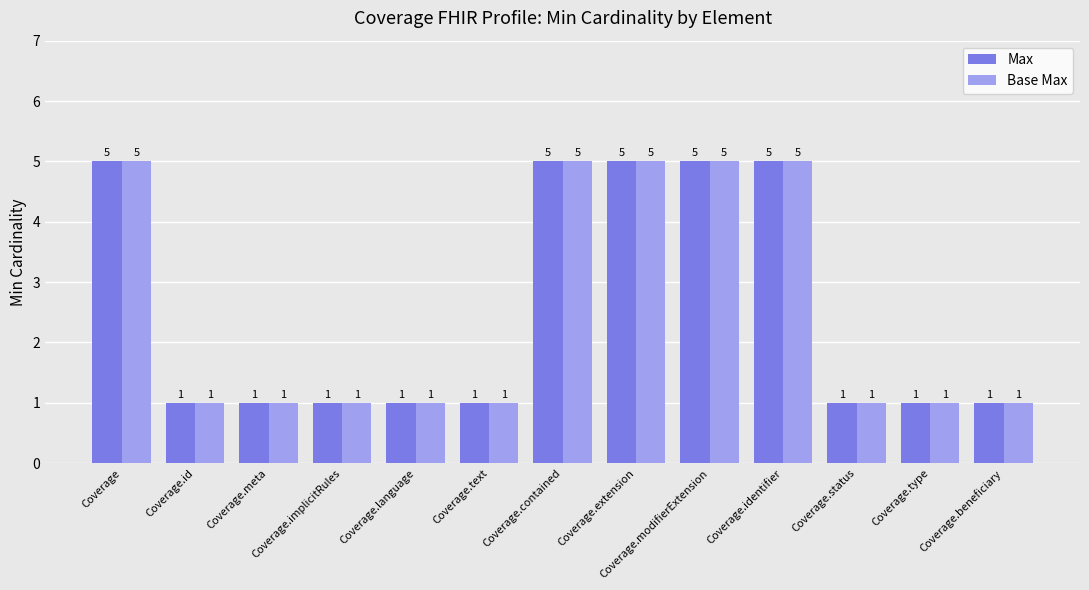

Reading left to right, what are all the values shown in this chart?

Max: Coverage=5	Coverage.id=1	Coverage.meta=1	Coverage.implicitRules=1	Coverage.language=1	Coverage.text=1	Coverage.contained=5	Coverage.extension=5	Coverage.modifierExtension=5	Coverage.identifier=5	Coverage.status=1	Coverage.type=1	Coverage.beneficiary=1
Base Max: Coverage=5	Coverage.id=1	Coverage.meta=1	Coverage.implicitRules=1	Coverage.language=1	Coverage.text=1	Coverage.contained=5	Coverage.extension=5	Coverage.modifierExtension=5	Coverage.identifier=5	Coverage.status=1	Coverage.type=1	Coverage.beneficiary=1